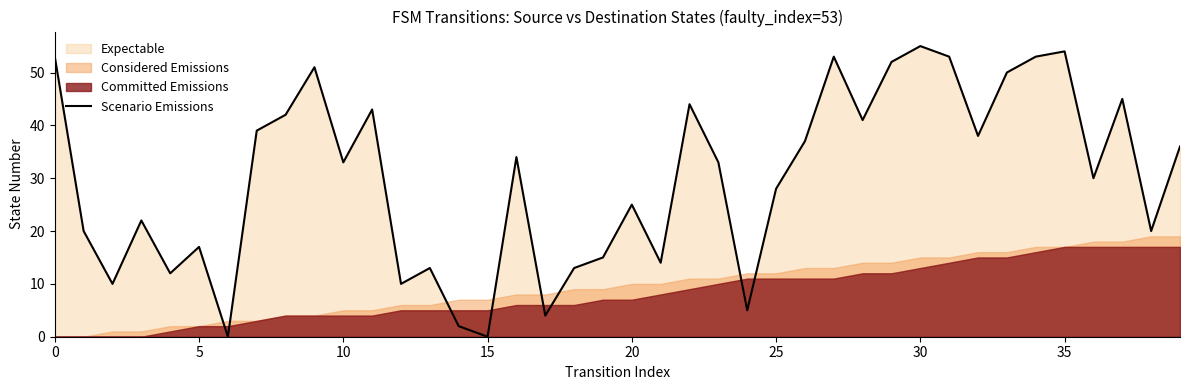

What is the value of the 12th point from the left?

43